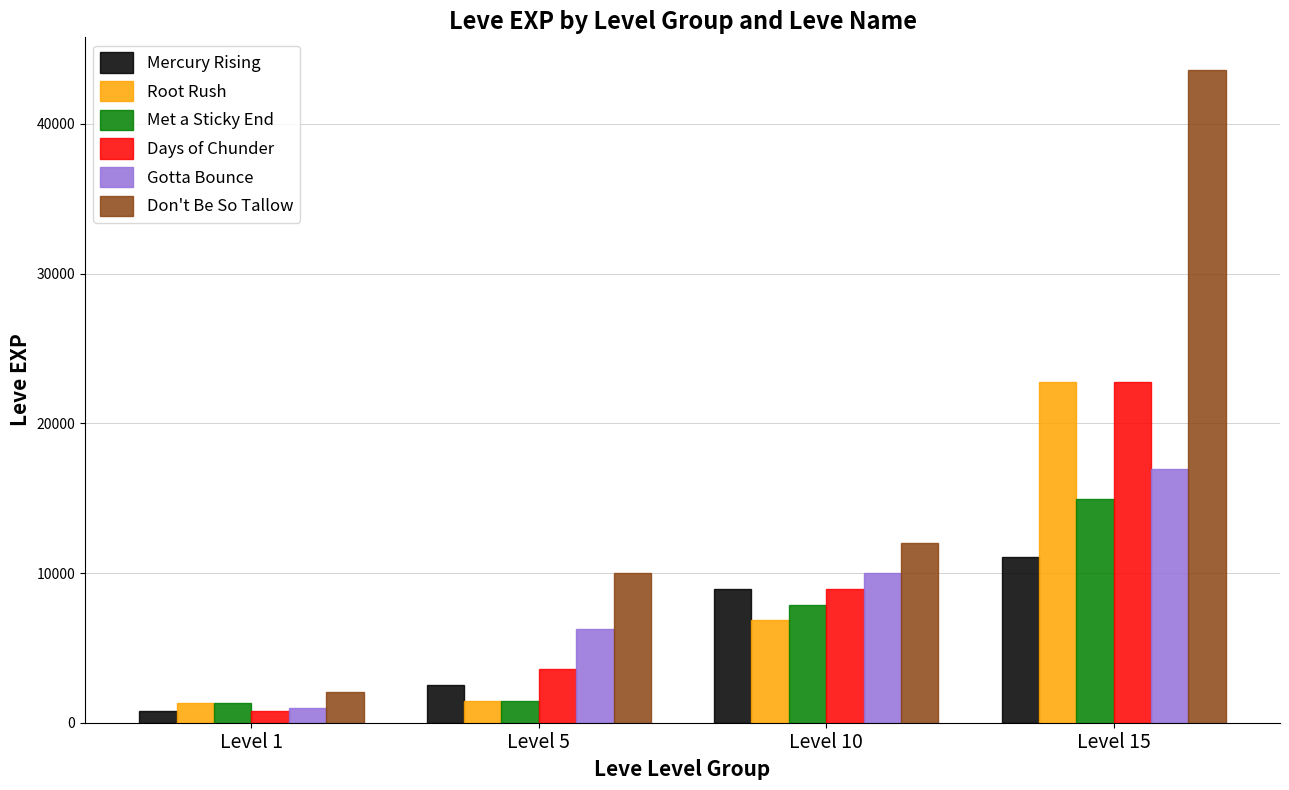

Is it true that Mercury Rising equals 800 at Level 1?

True